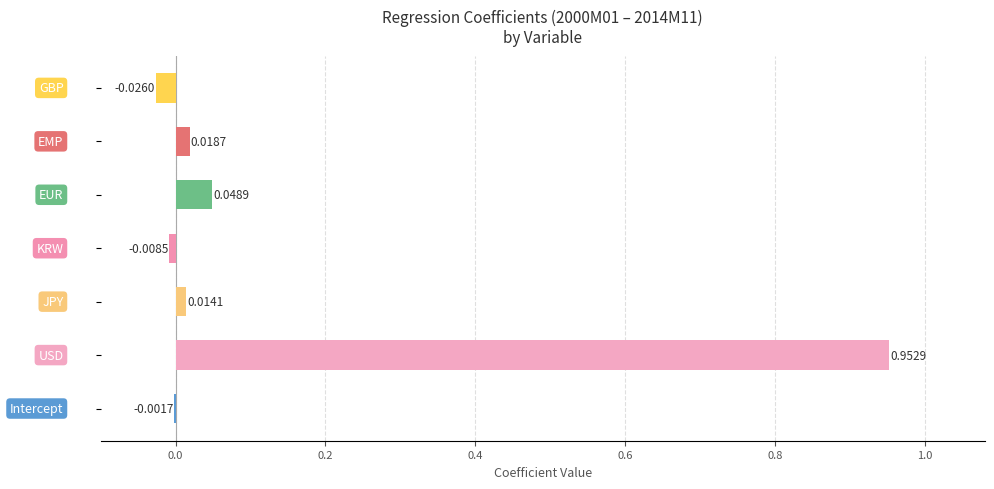

Count the number of categories in the chart.

7